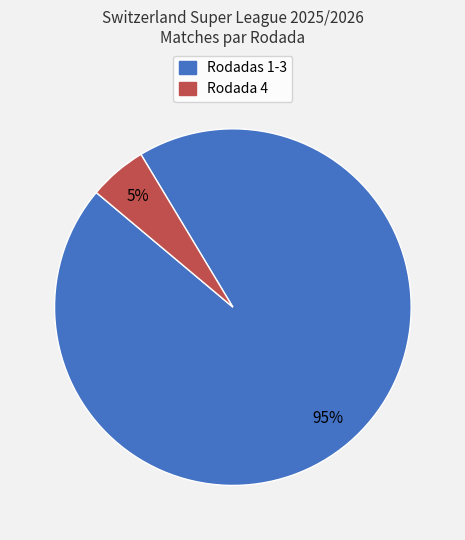

Is it true that Rodada 4 is 1% of the pie?

False